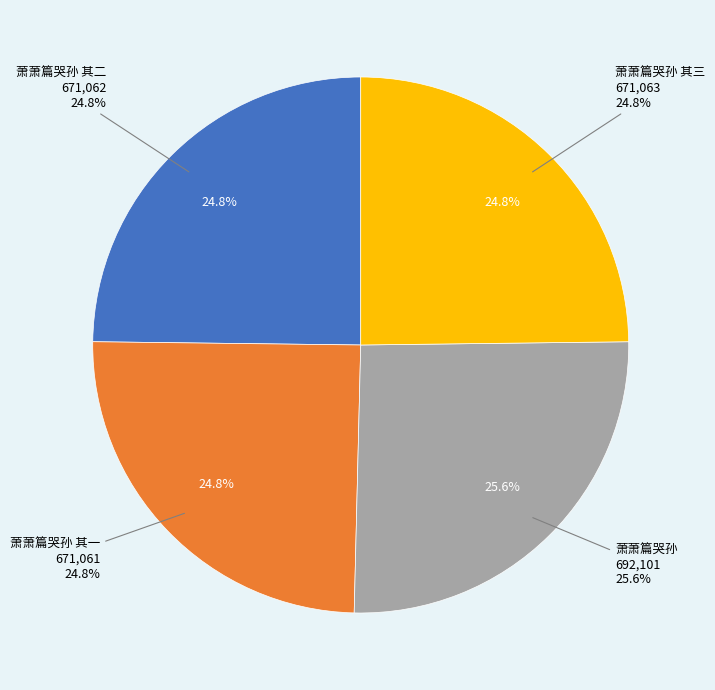

Which slice is the largest?

萧萧篇哭孙